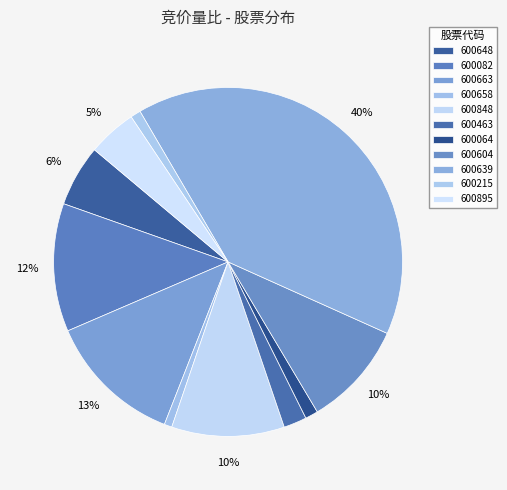

How many slices are in this pie chart?

11